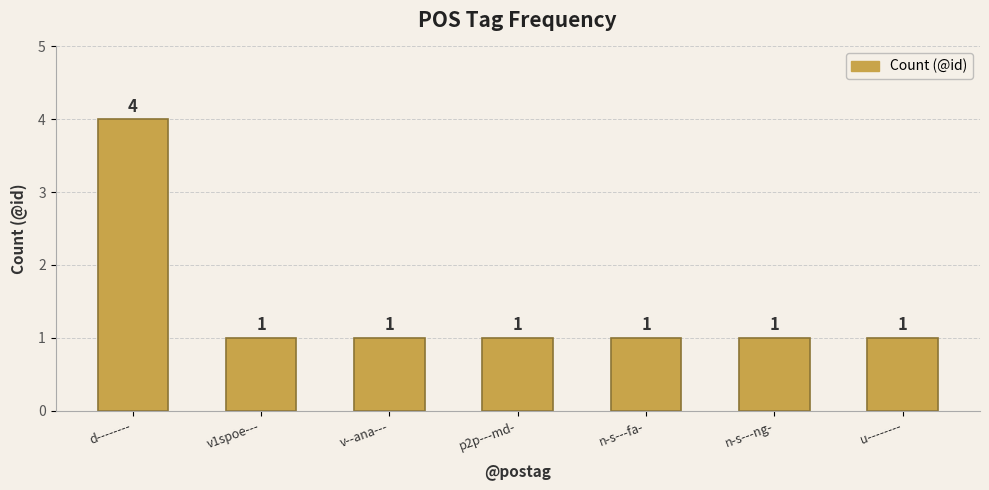

Reading left to right, transcribe all the data shown in this chart.

4	1	1	1	1	1	1